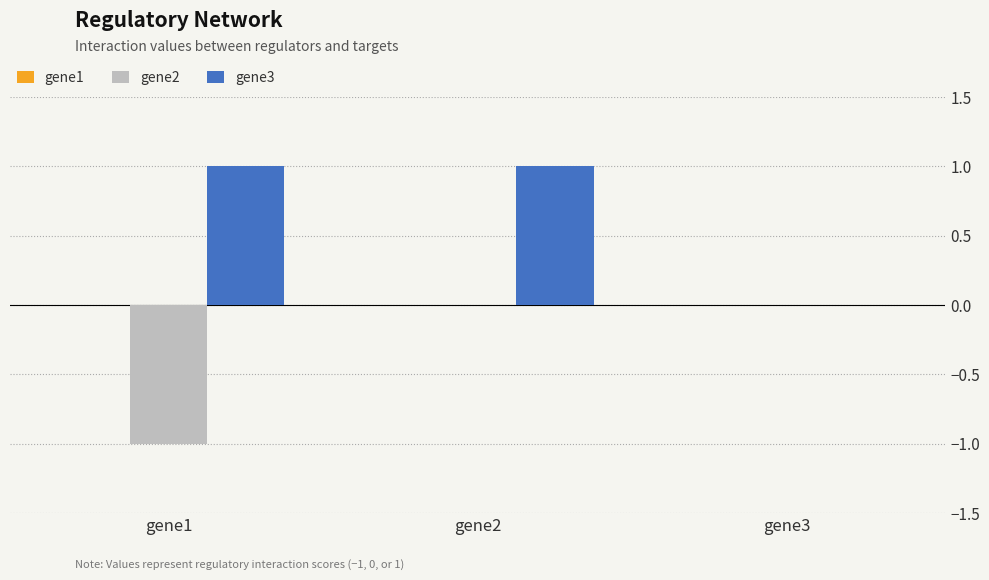

Which series has the largest total across all categories?

gene3